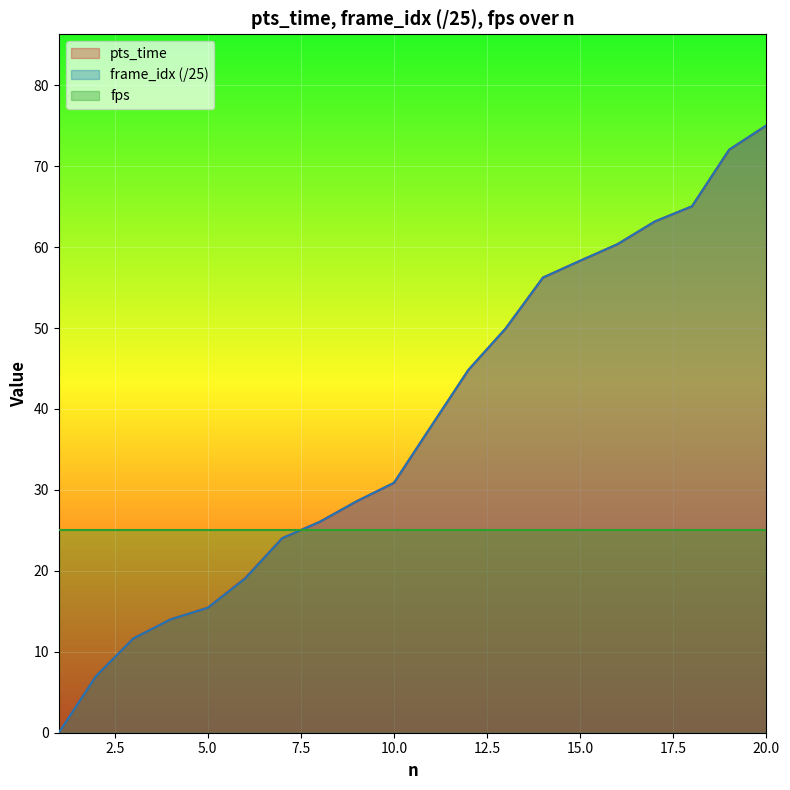

How many values in the pts_time series are below 37?

10